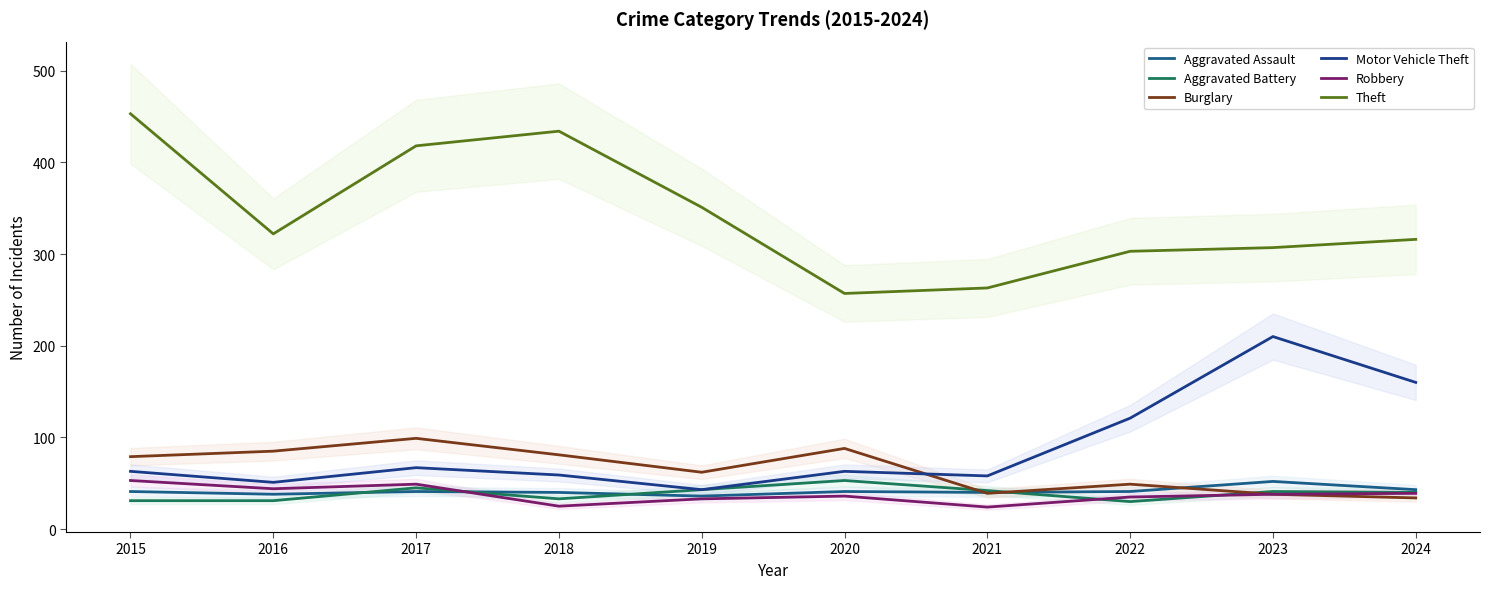

At how many categories does at least one series exceed 163?

10